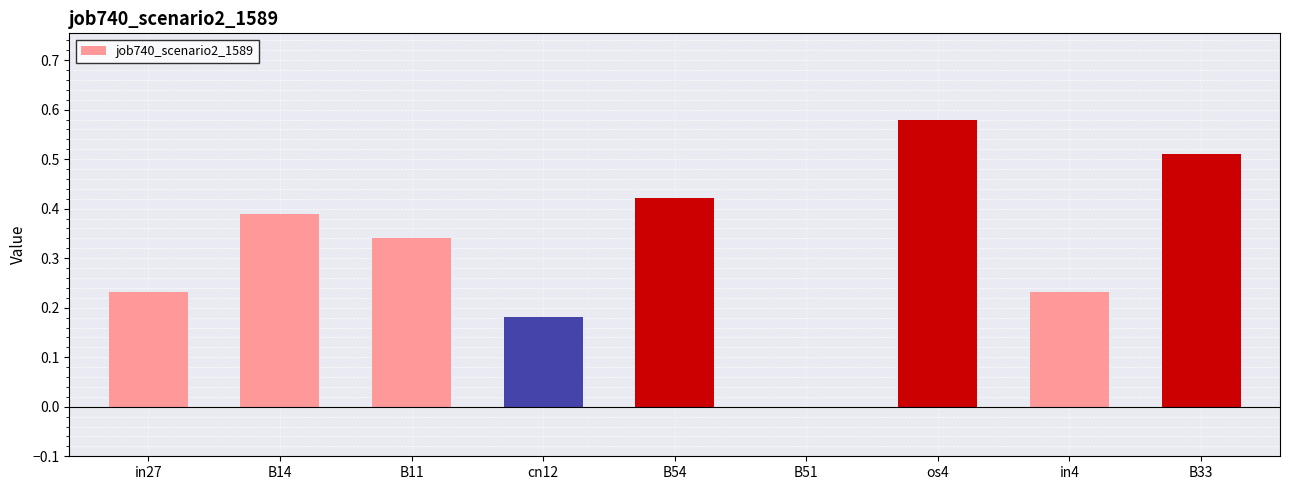

What is the change in value from os4 to B33?

-0.1